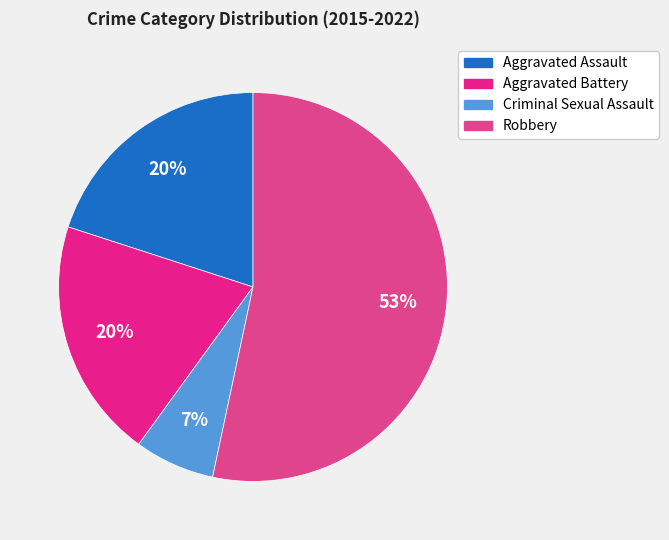

Which slice is the largest?

Robbery